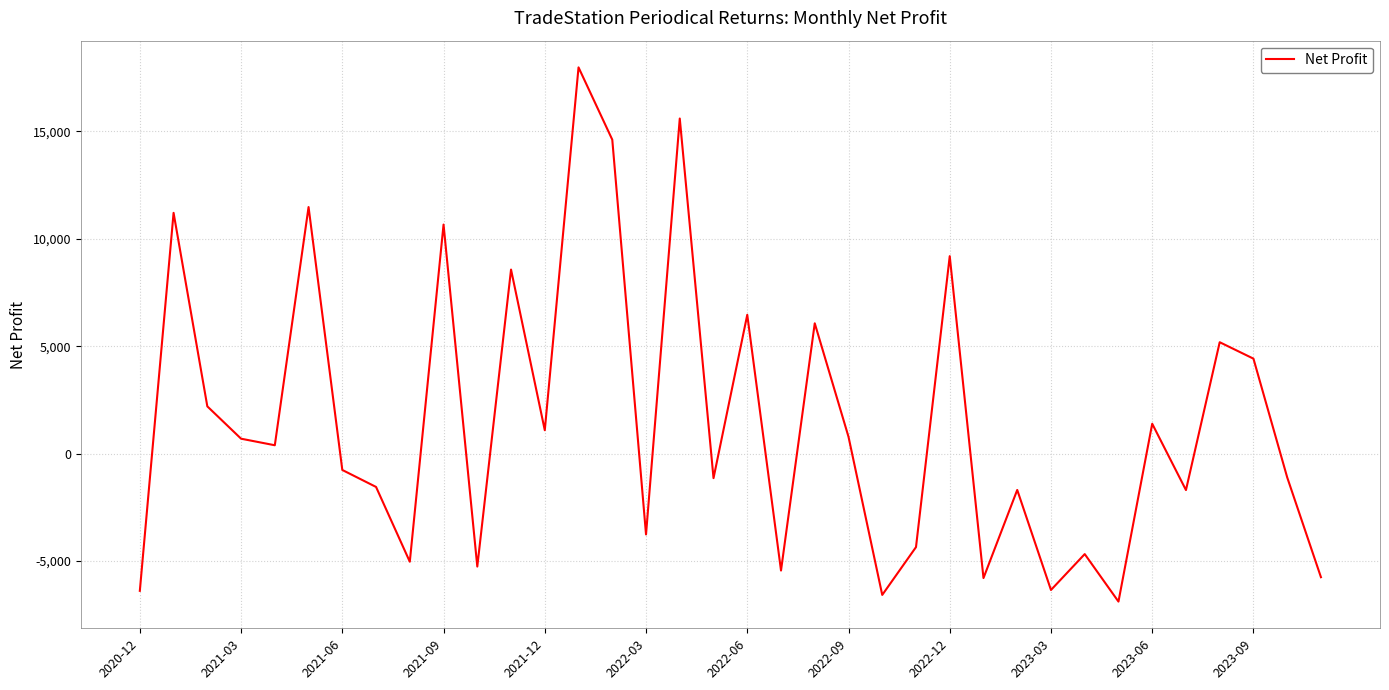

What is the maximum value shown in the chart?

17975